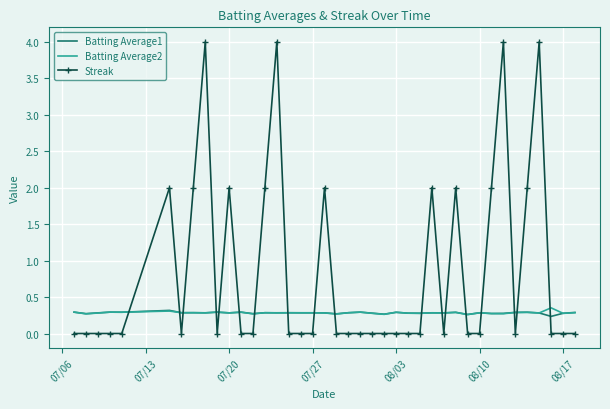

What is the maximum value for Streak?

4.0